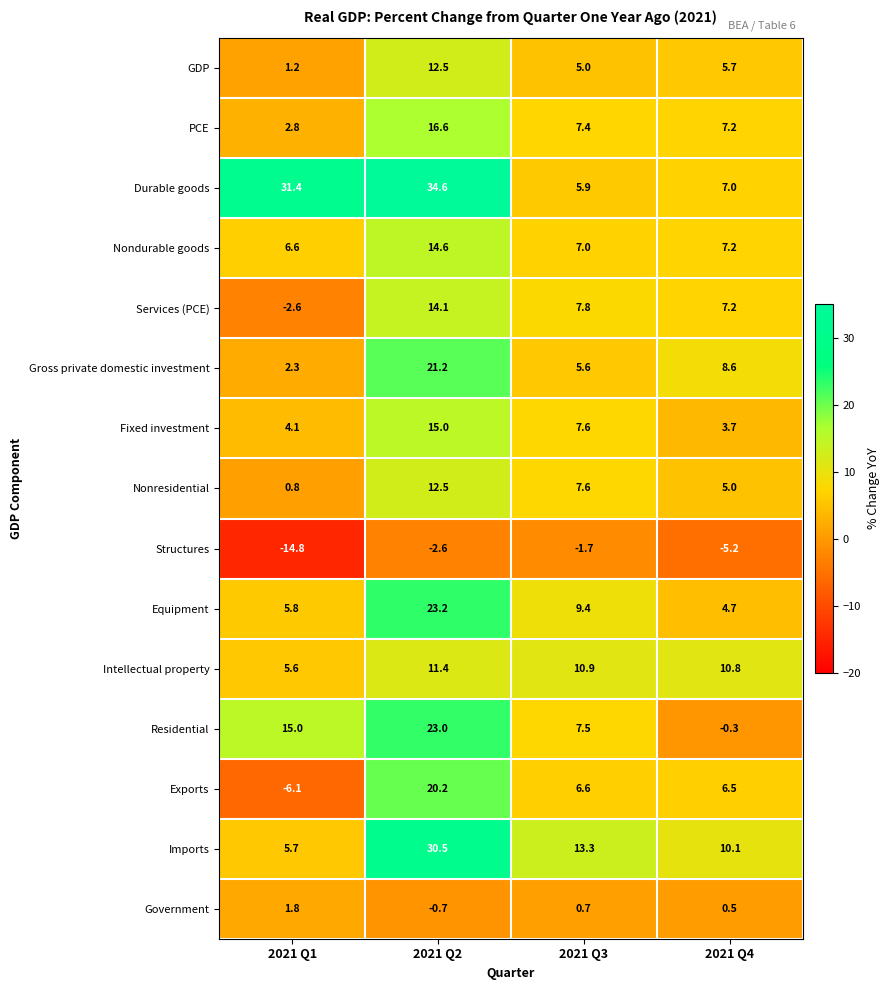

The value of Structures at 2021 Q3 is -1.7. True or false?

True